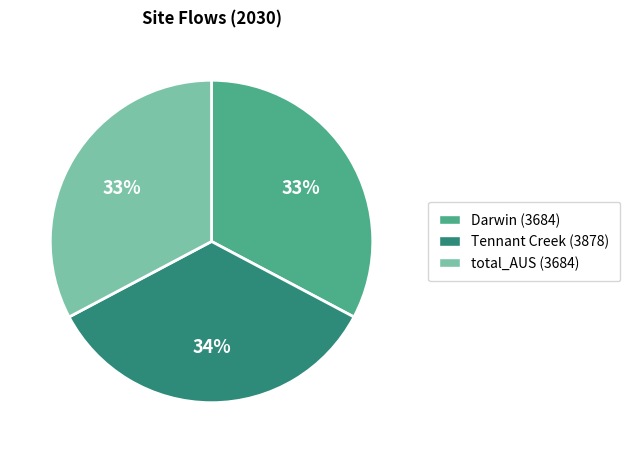

What percentage is the Tennant Creek slice, to the nearest percent?

34%